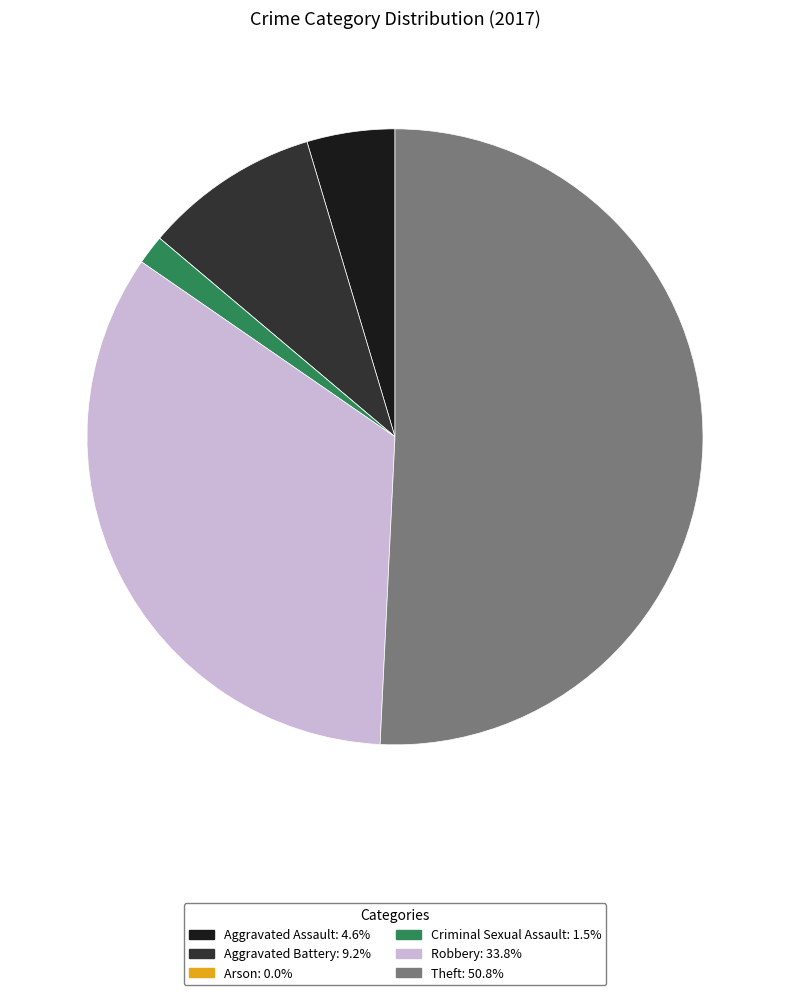

Which category has the biggest portion of the pie?

Theft